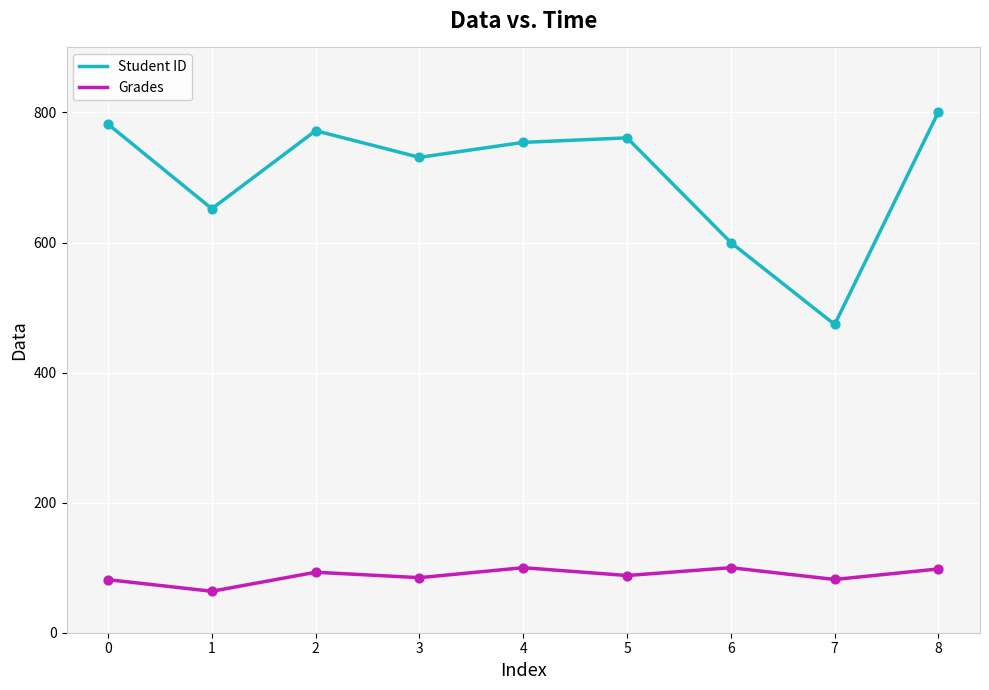

At which category is the sum across all series the highest?

8